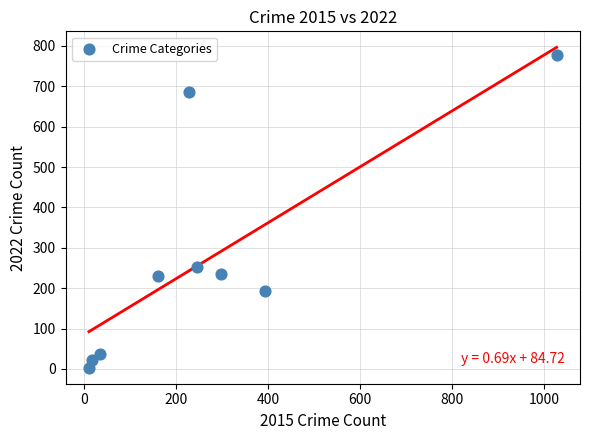

What is the range of Y values (max minus min)?

774